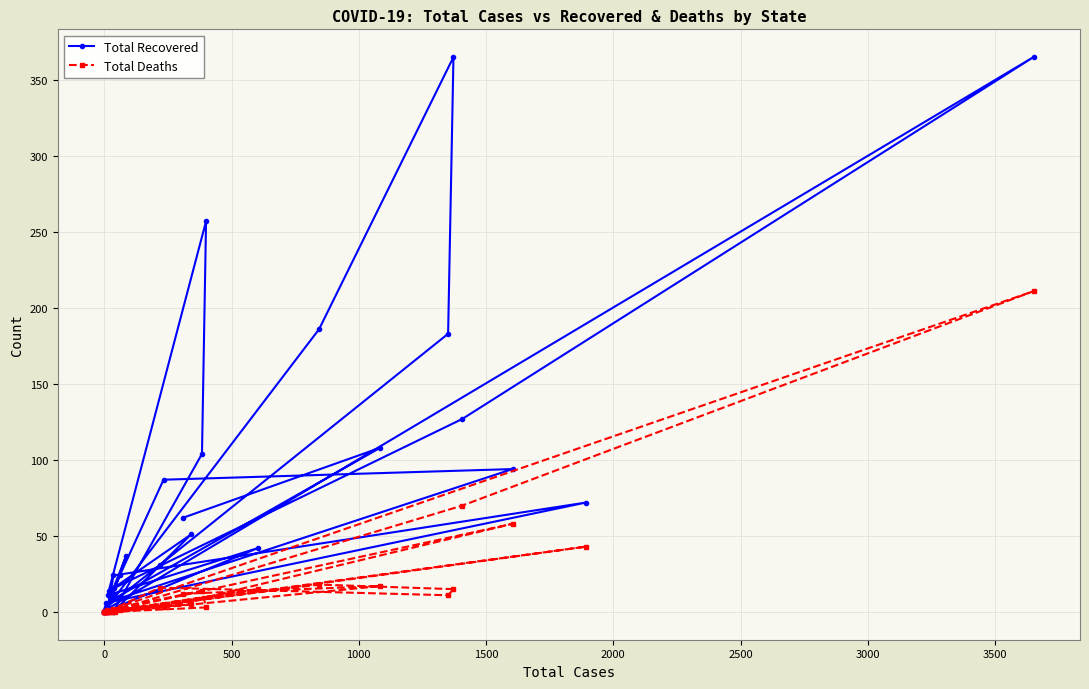

How many lines are shown in the chart?

2